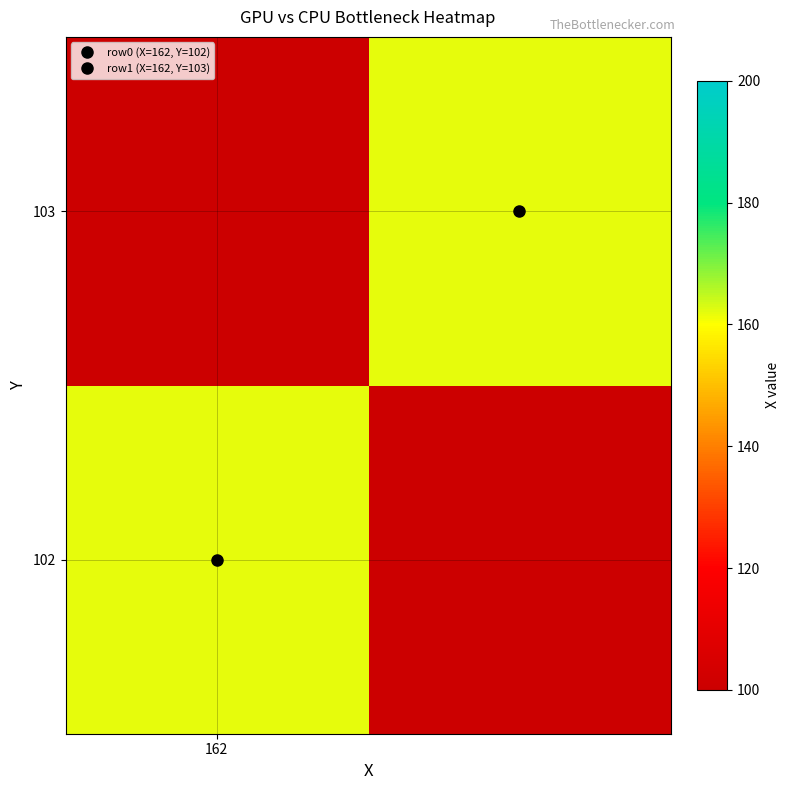

Reading right to left, list all the values displayed in this chart.

102: 100	162
103: 162	100